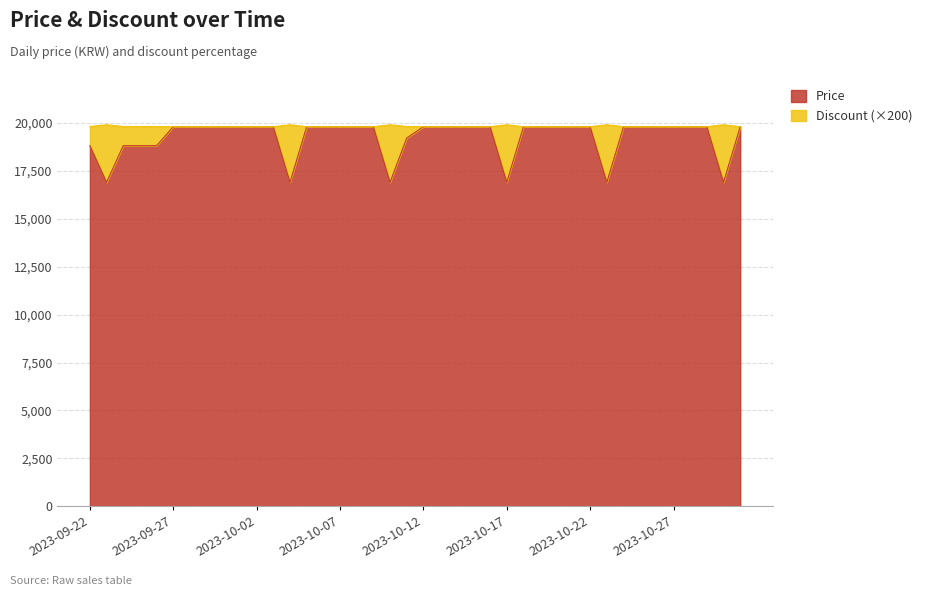

What is the sum of the Price values at 2023-10-13 and 2023-09-24?

38610